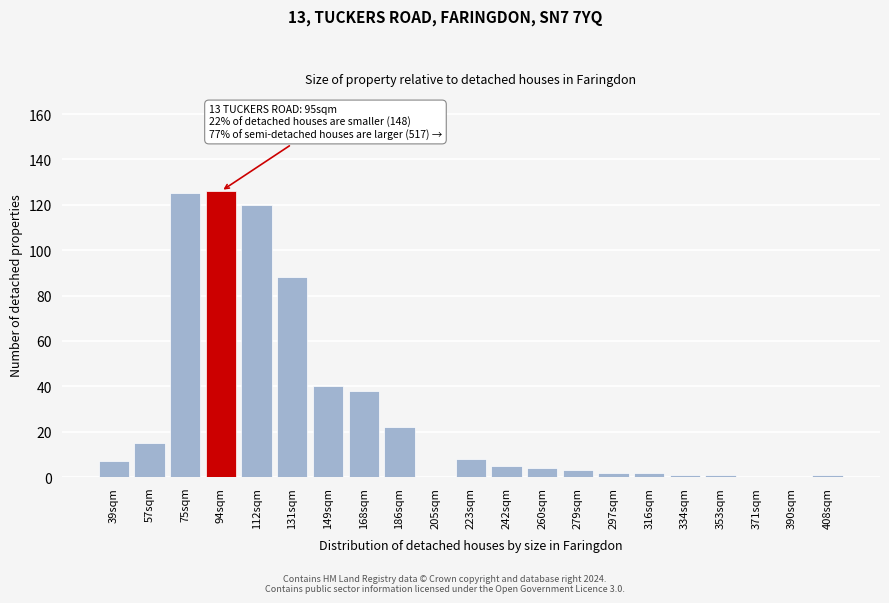

Reading left to right, list all the values displayed in this chart.

39sqm=7	57sqm=15	75sqm=125	94sqm=126	112sqm=120	131sqm=88	149sqm=40	168sqm=38	186sqm=22	205sqm=0	223sqm=8	242sqm=5	260sqm=4	279sqm=3	297sqm=2	316sqm=2	334sqm=1	353sqm=1	371sqm=0	390sqm=0	408sqm=1